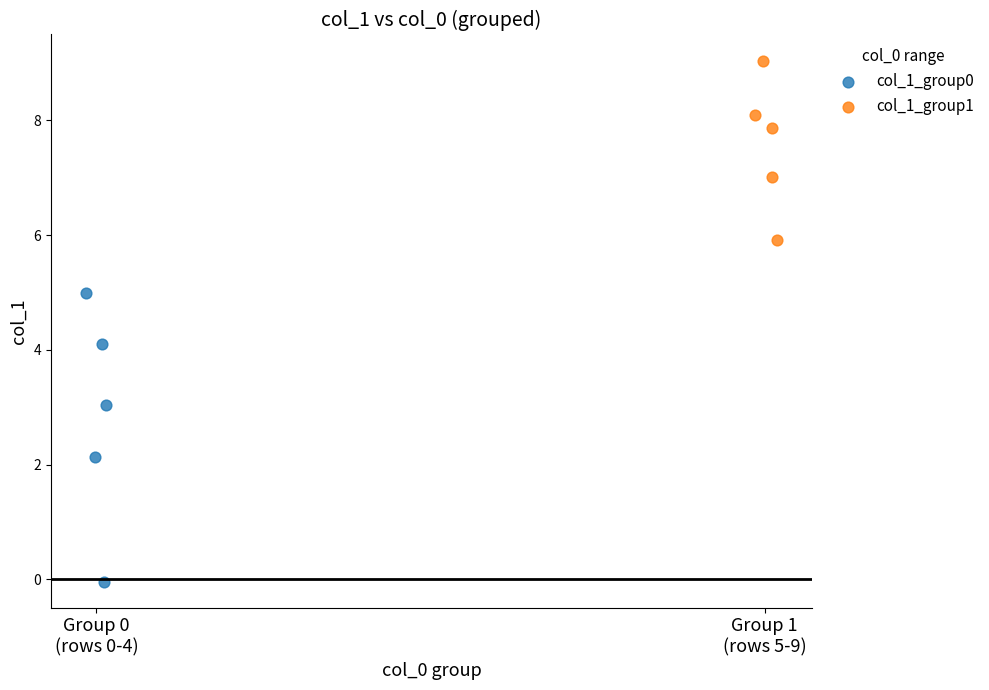

Which series reaches the maximum Y coordinate?

col_1_group1